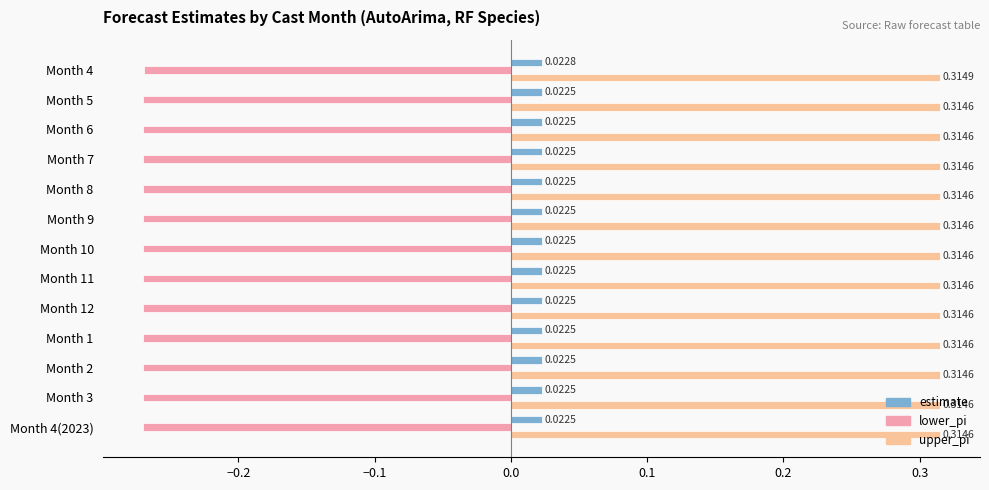

List the series in order of their overall mean, highest first.

upper_pi, estimate, lower_pi